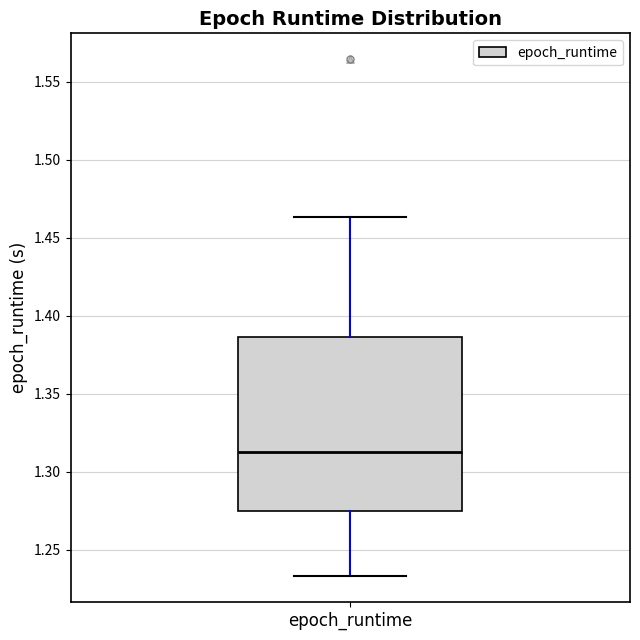

Where does the lower whisker of the box for epoch_runtime end on the y-axis? The values are not printed on the chart, so give them approximately, as read against the axis.

1.235